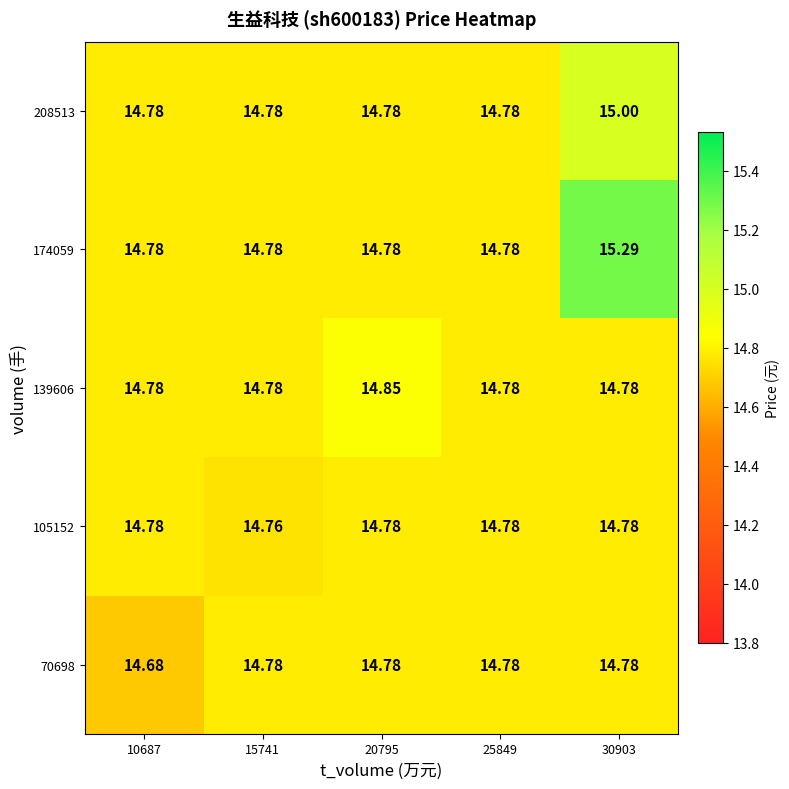

Which series has the largest total across all categories?

174059